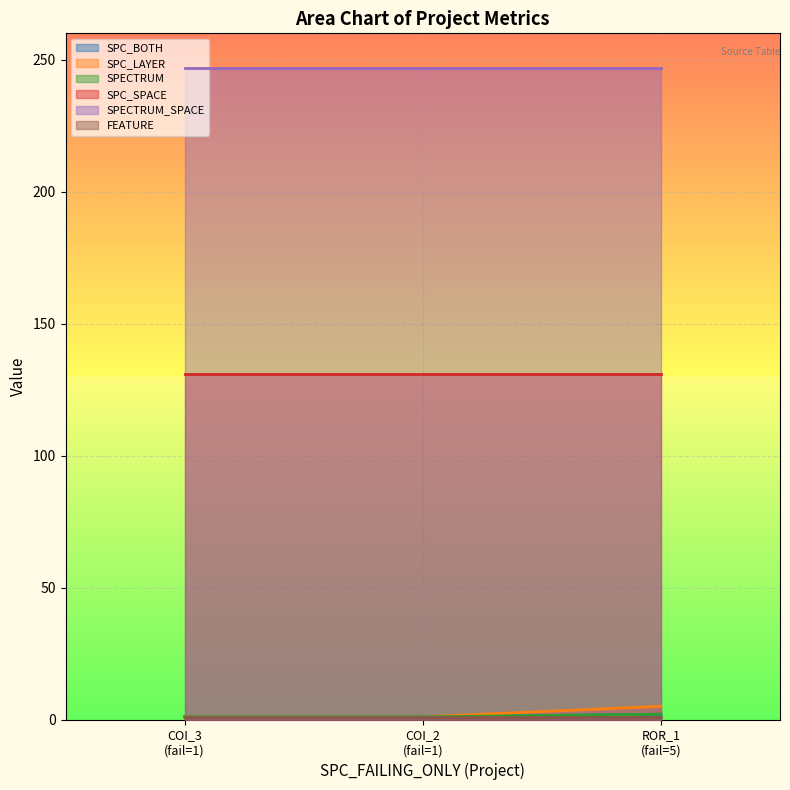

Does the chart display data point markers on the line(s)?

No